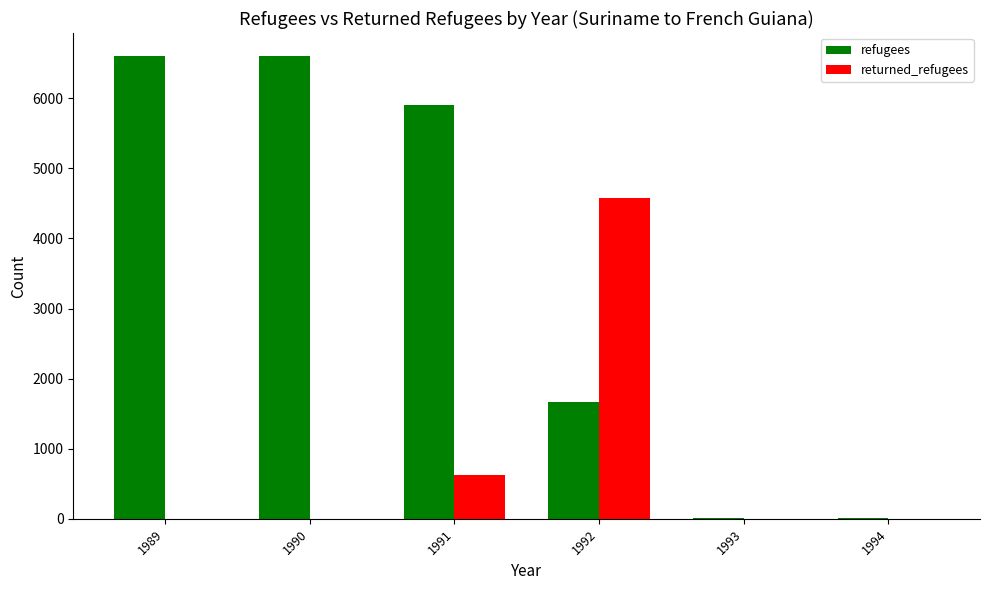

Is it true that returned_refugees equals 7978 at 1992?

False